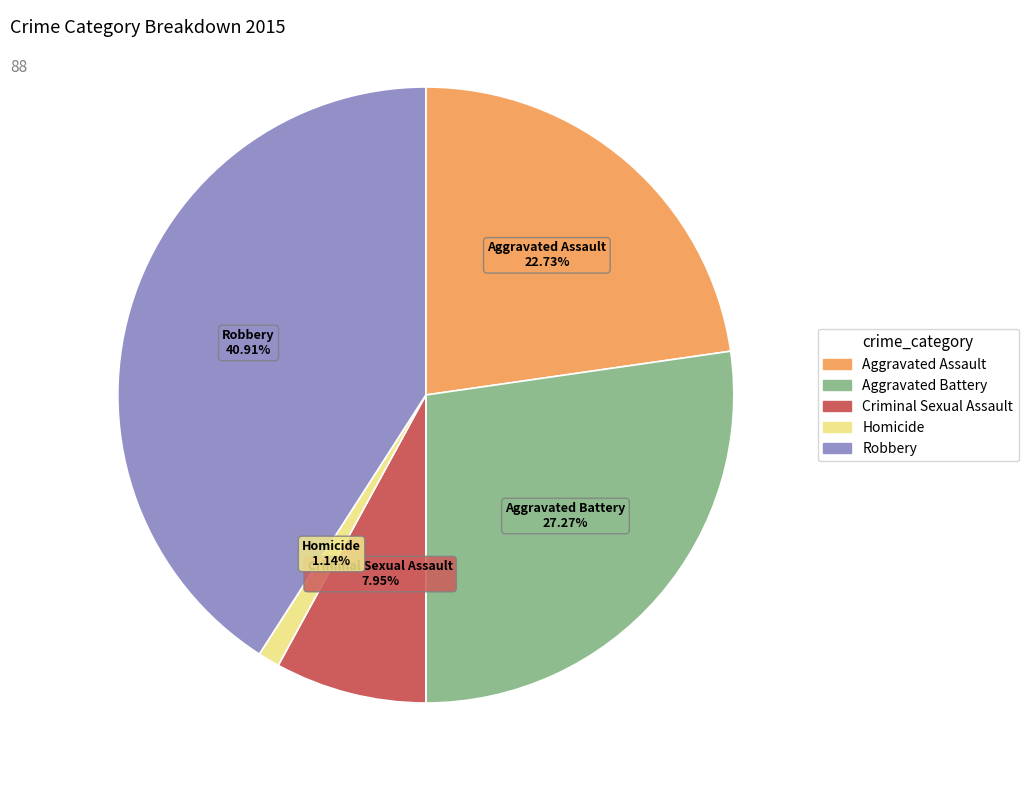

To the nearest percent, what is the combined percentage of Homicide and Aggravated Assault?

24%